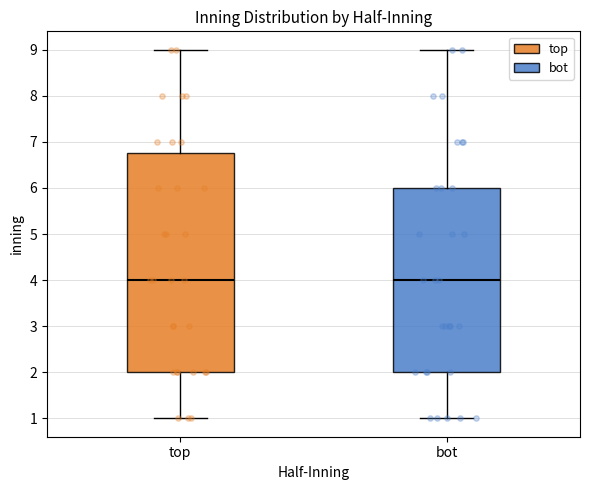

Where does the median line of the box for bot sit on the y-axis? The values are not printed on the chart, so give them approximately, as read against the axis.

4.0